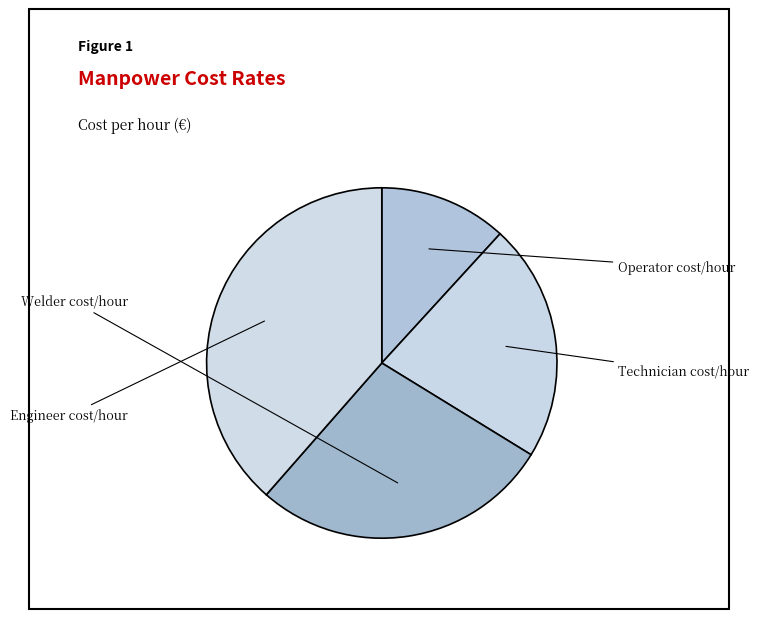

To the nearest percent, what is the difference between the Engineer cost/hour and Welder cost/hour slice percentages?

11%